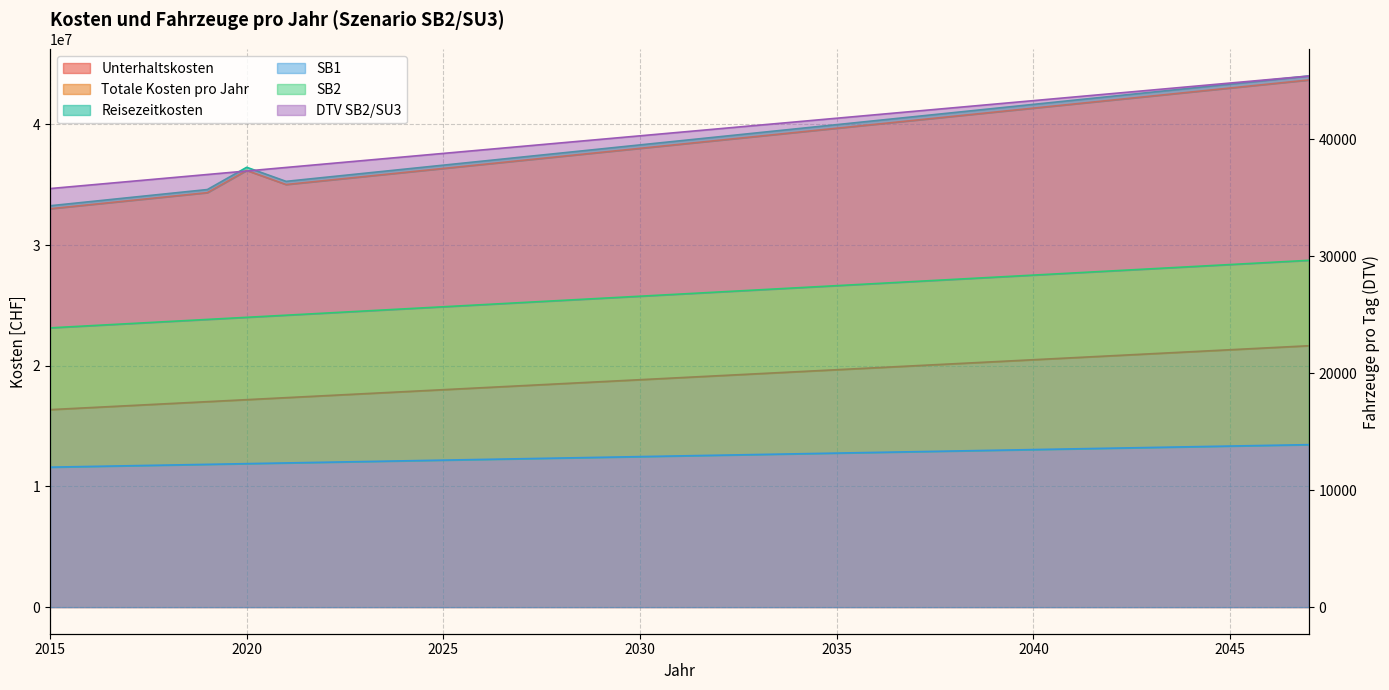

What is the difference between the highest and lowest values at 2018?

34255995.3